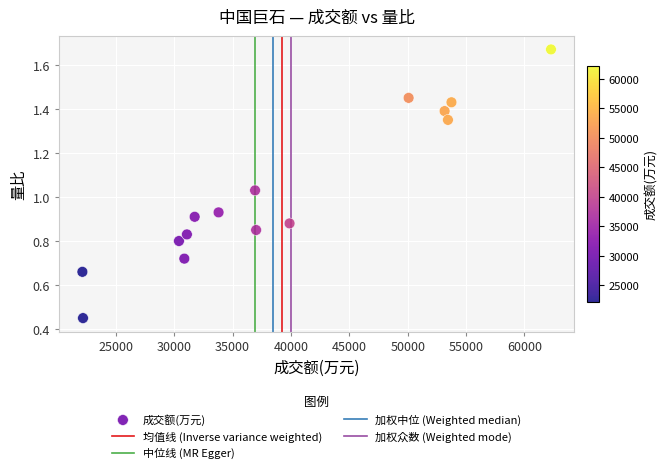

What is the range of X values (max minus min)?

40136.0